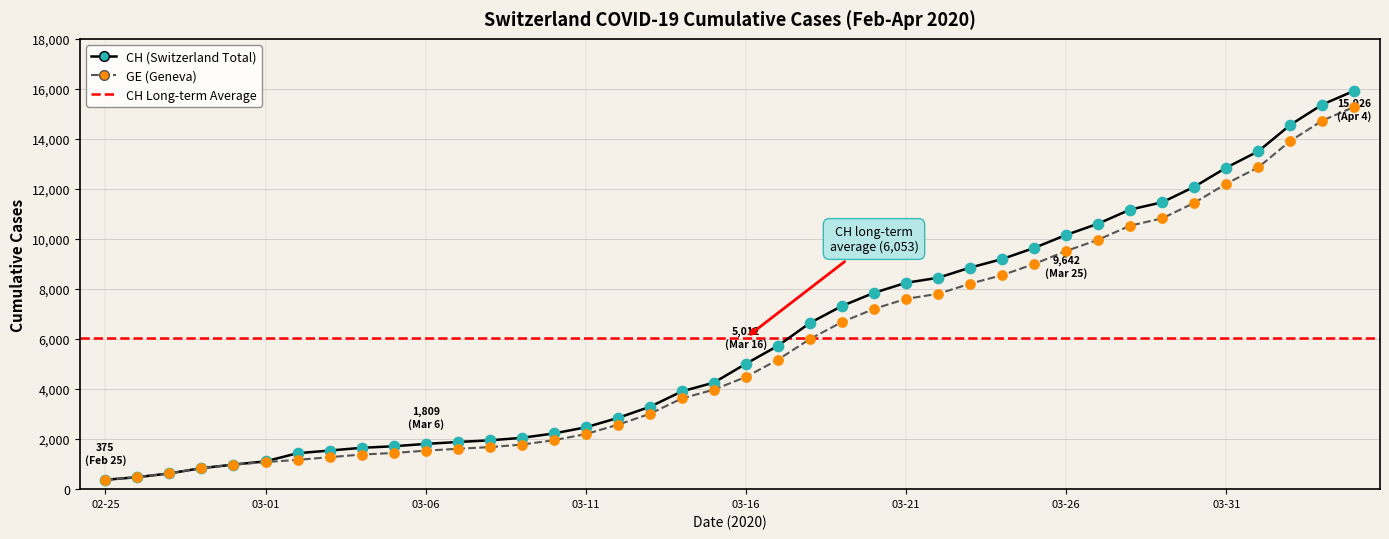

What is the greatest value displayed?

15926